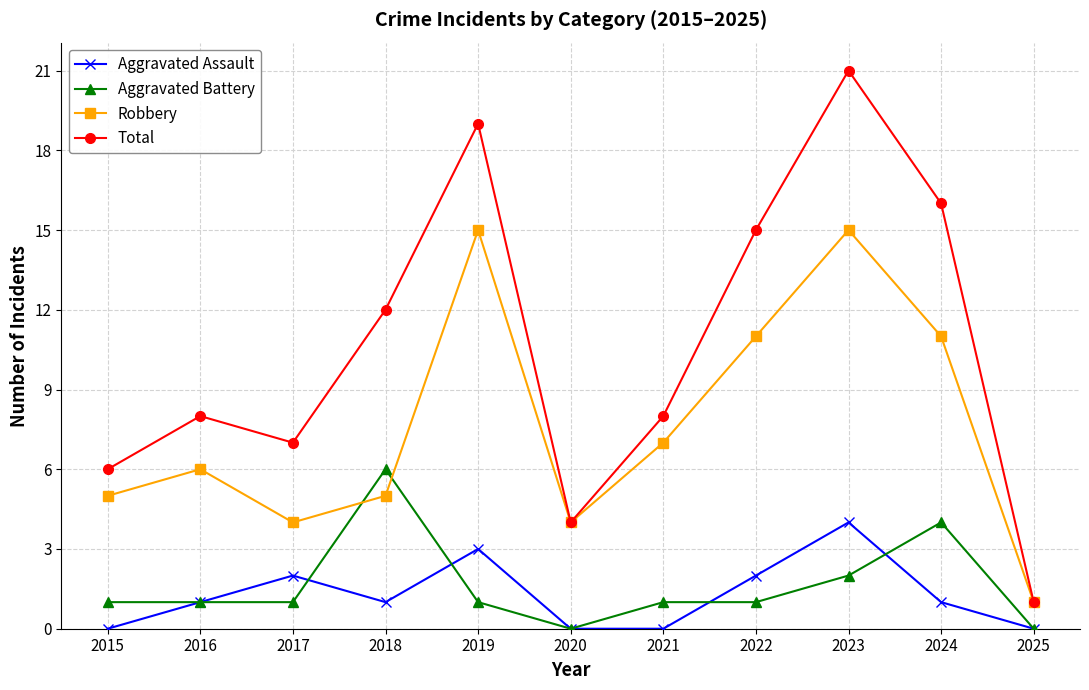

The Robbery series shows 4 at 2020. True or false?

True